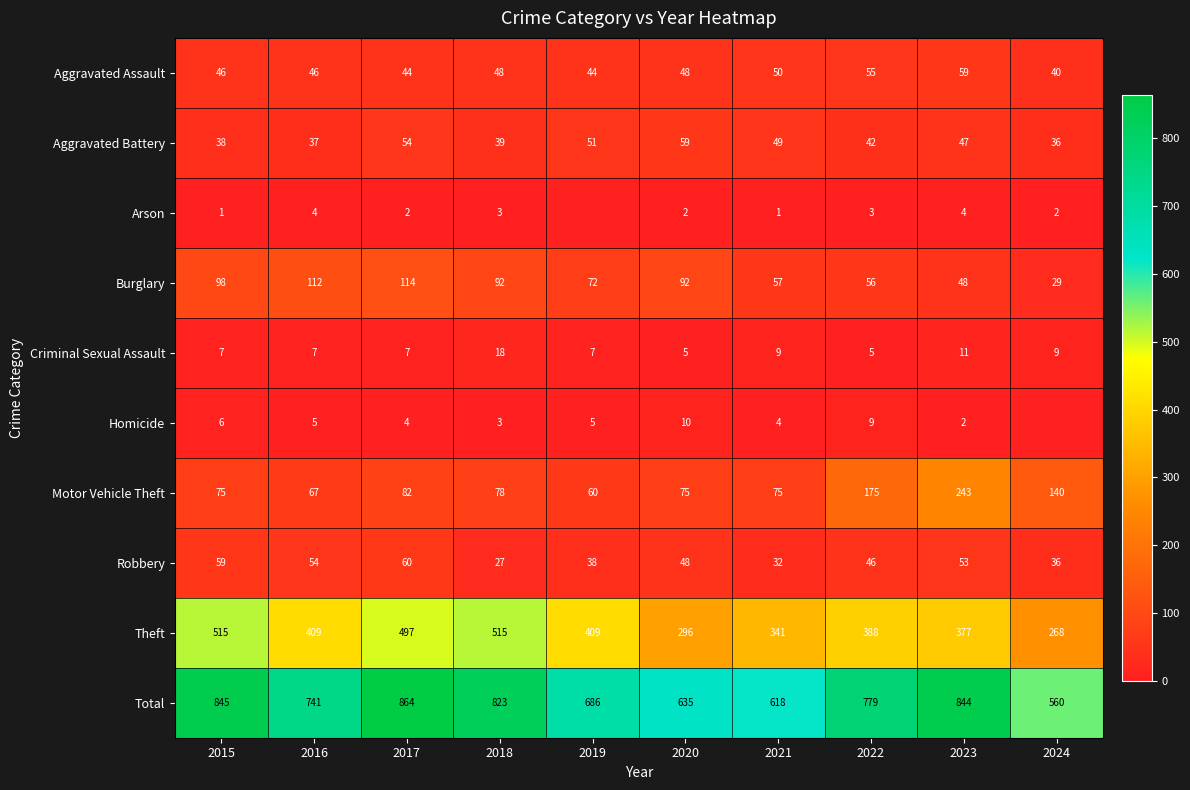

The value of Criminal Sexual Assault at 2016 is 7. True or false?

True